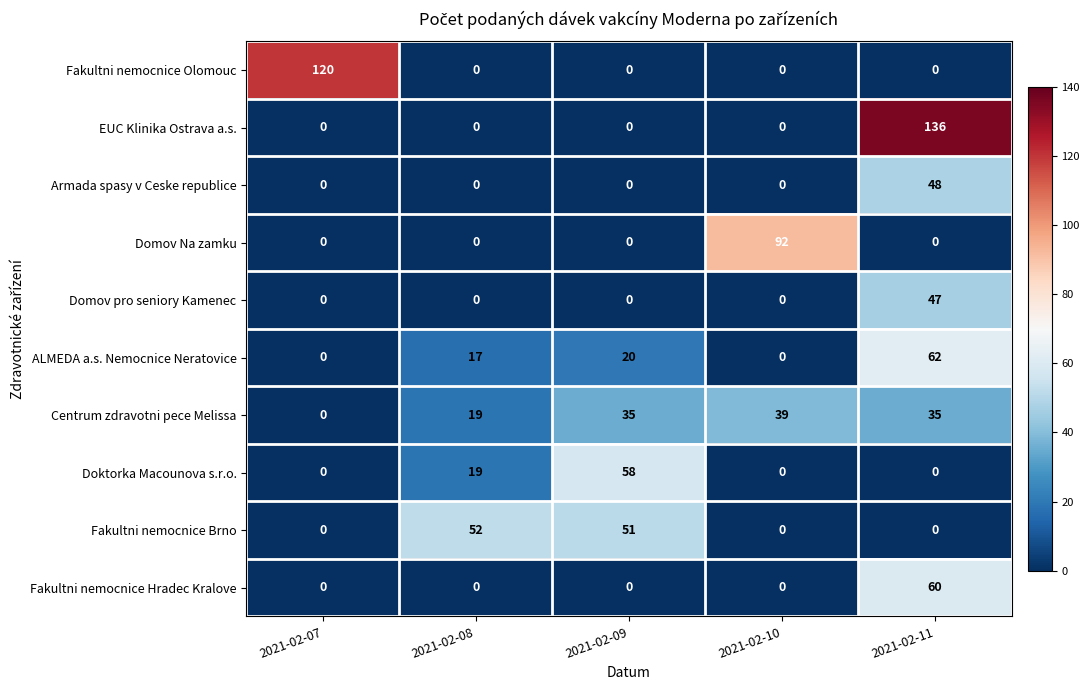

Which series has the largest total across all categories?

EUC Klinika Ostrava a.s.